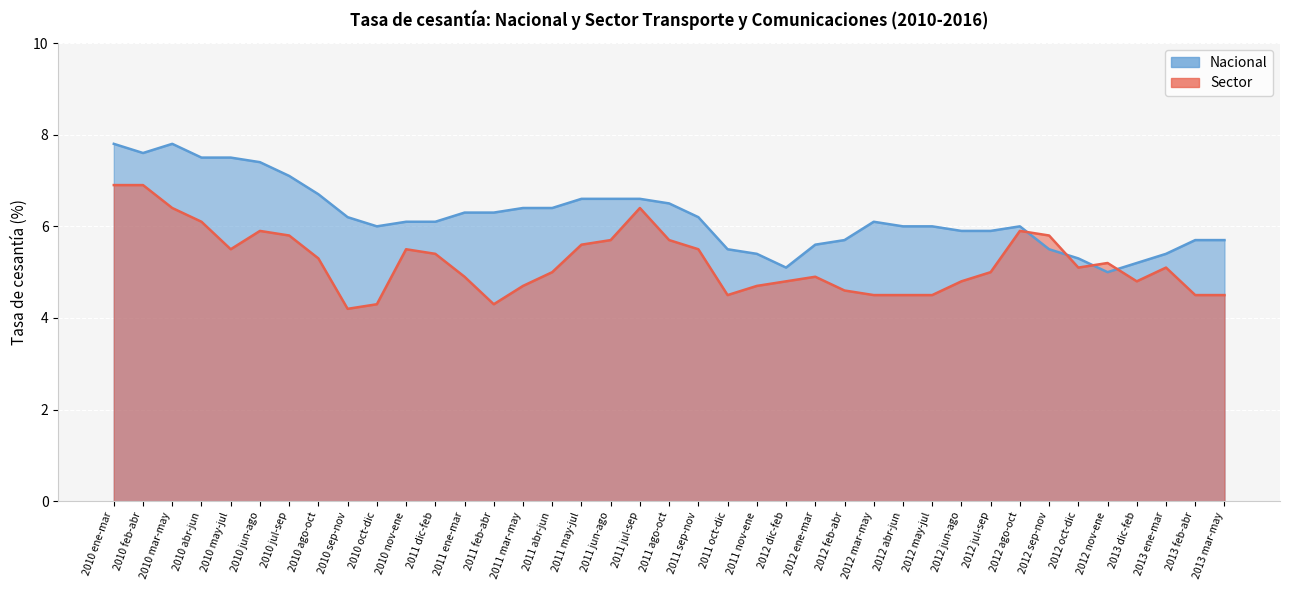

What position from the right is 2010 ene-mar?

39